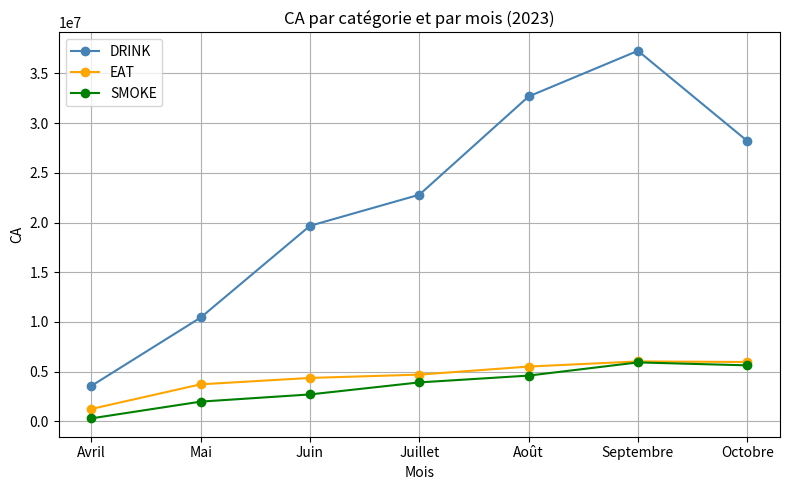

Which series has the largest range (max minus min)?

DRINK